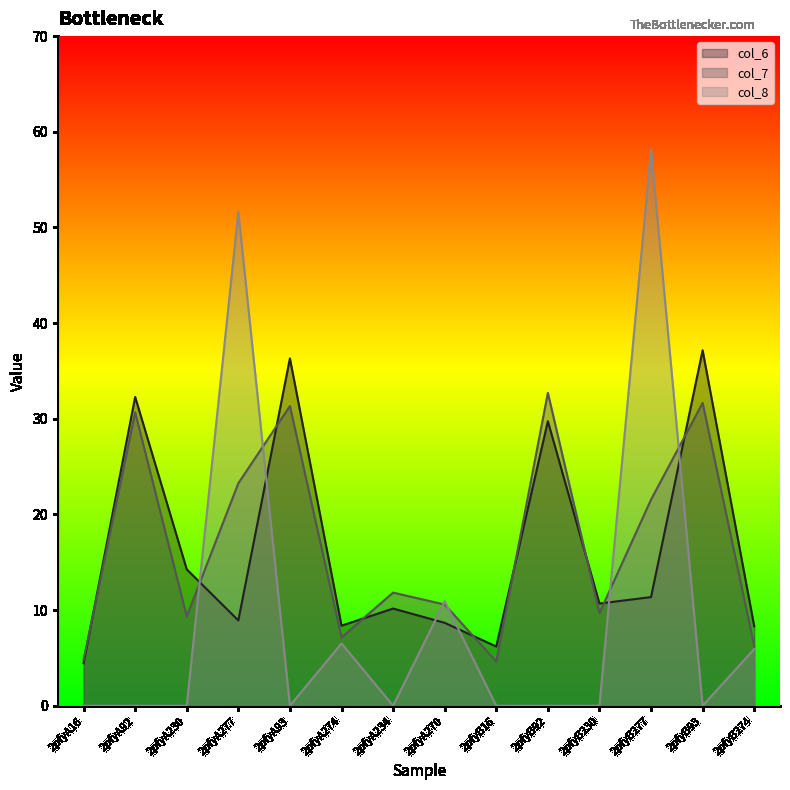

What is the sum of the col_7 values at 2pfyB230 and 2pfyA234?

21.5